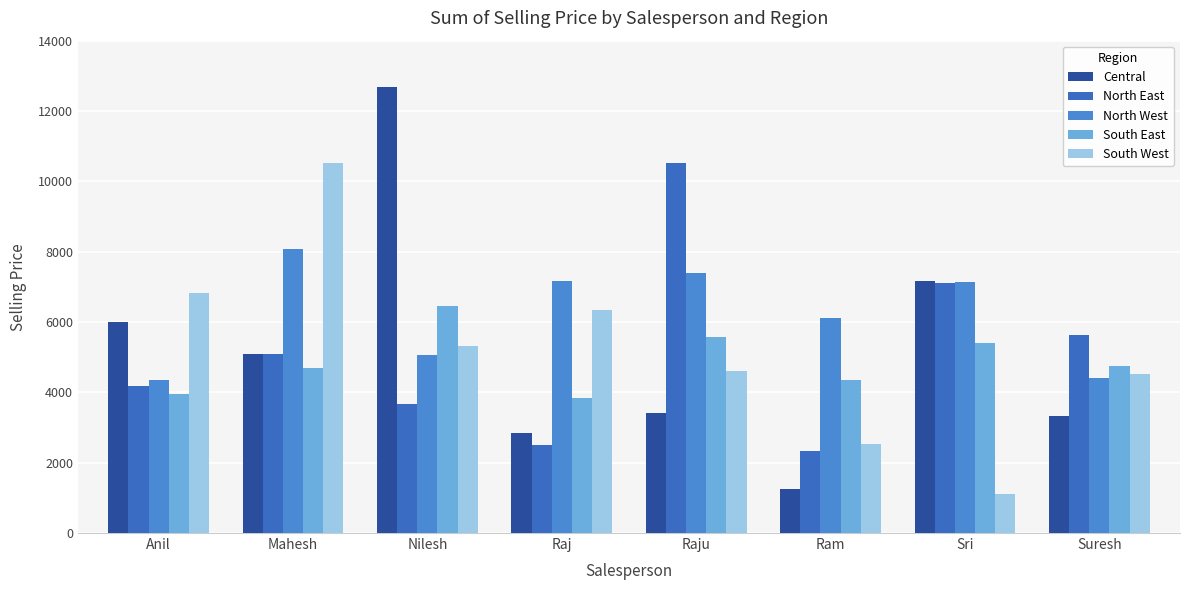

What position from the left is Suresh?

8